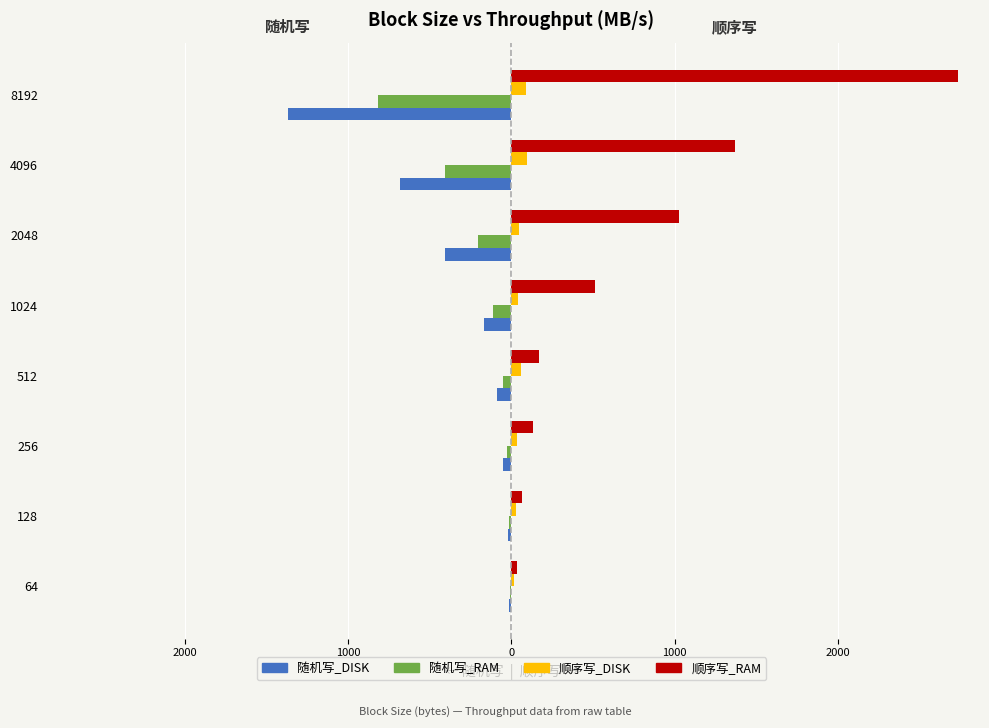

What are all the series names shown in the legend?

随机写_DISK, 随机写_RAM, 顺序写_DISK, 顺序写_RAM